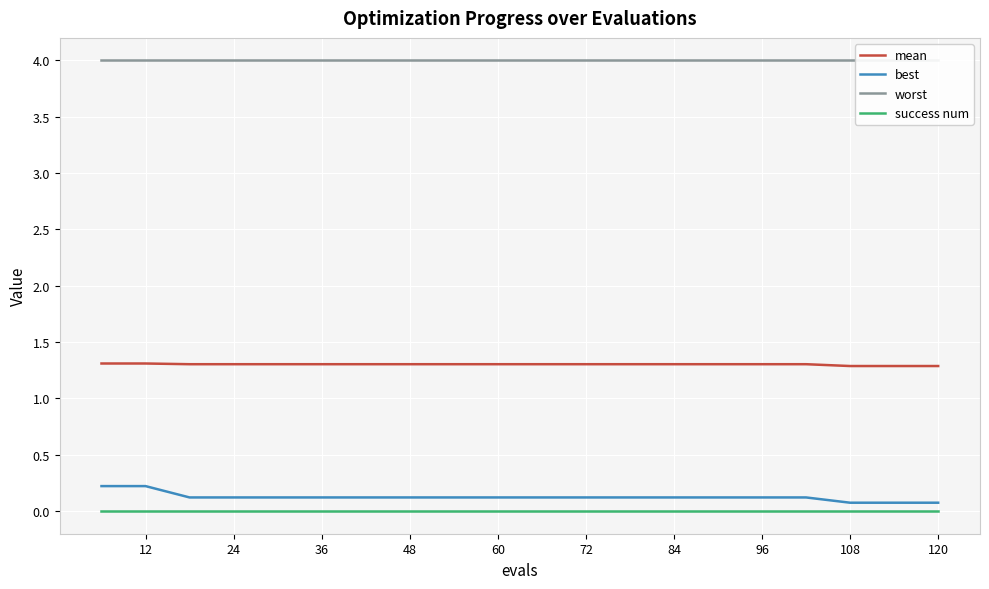

How many lines are shown in the chart?

4